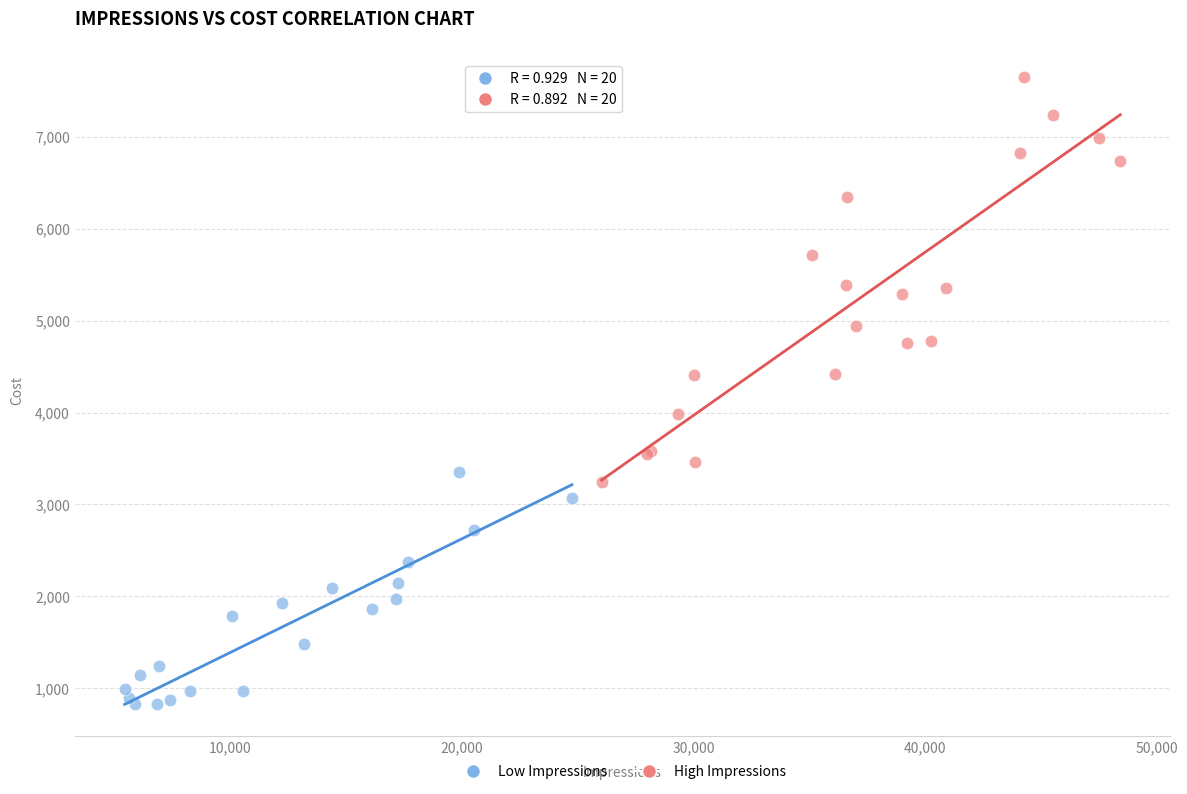

Which series has the widest spread of Y values?

High Impressions